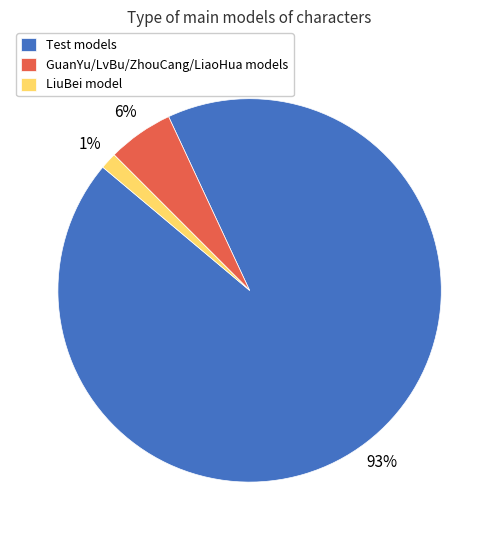

Rank the categories by value from highest to lowest.

Test models, GuanYu/LvBu/ZhouCang/LiaoHua models, LiuBei model